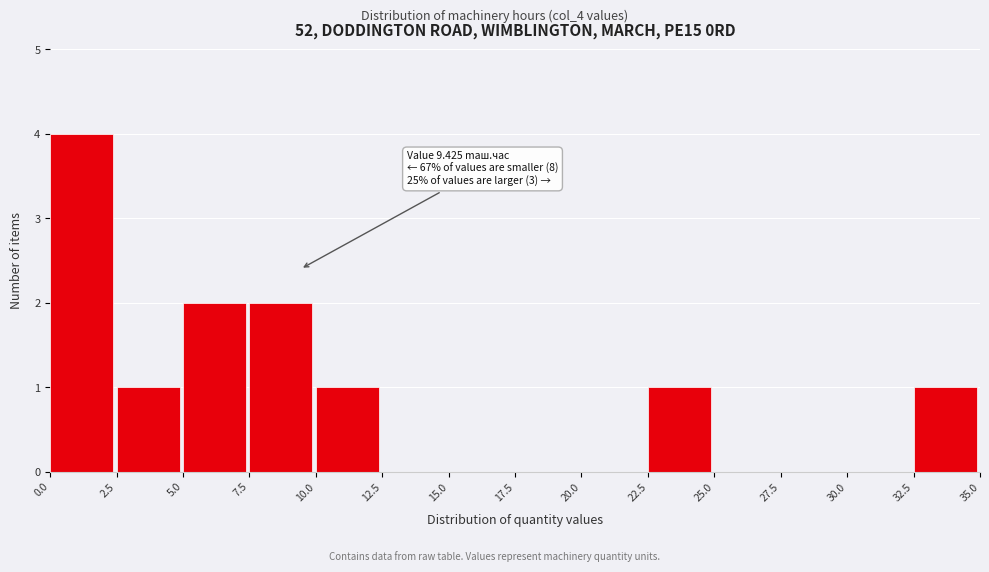

Over which range of the x-axis is the bar tallest?

0.0 to 2.5